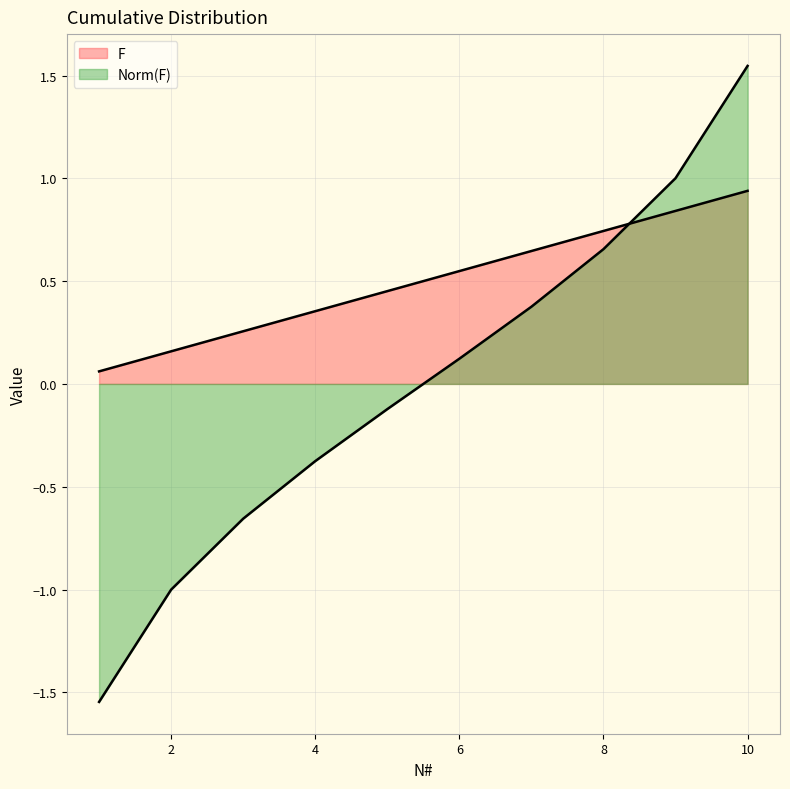

Read the F value at 3.

0.3